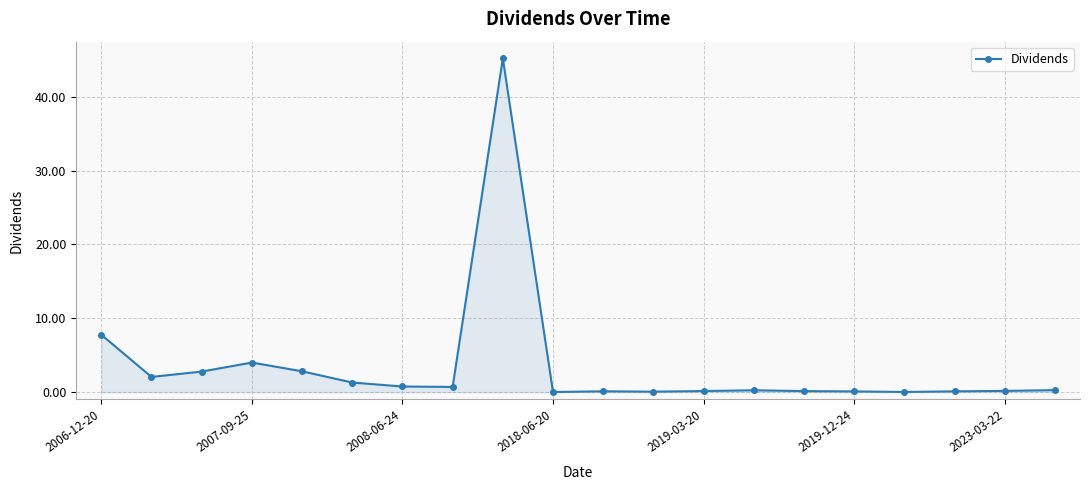

True or false: there are more than 0 points higher than both neighbors.

True